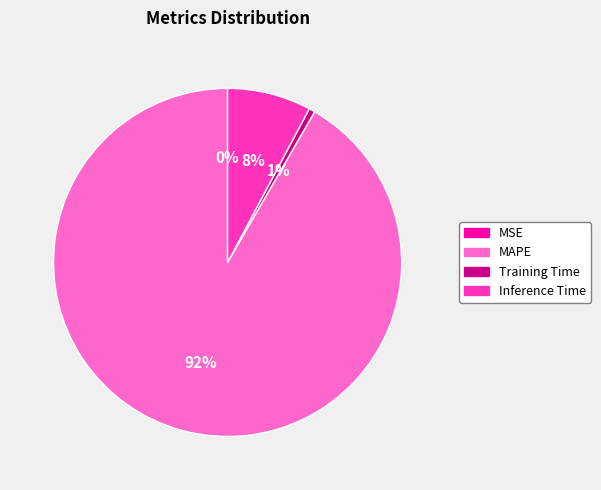

The Inference Time slice represents 14% of the pie. True or false?

False